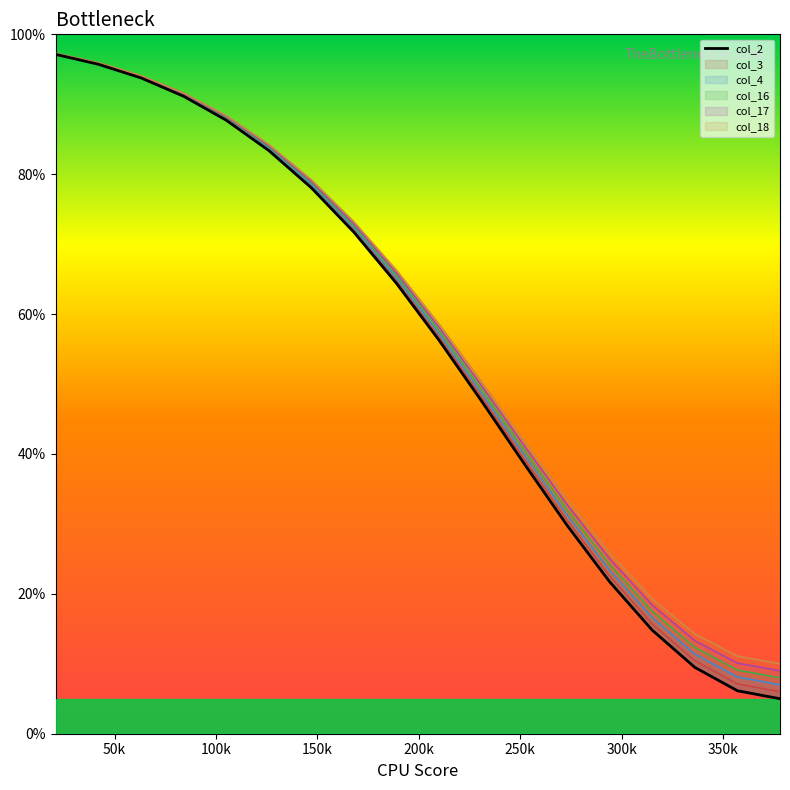

Does the chart display data point markers on the line(s)?

No